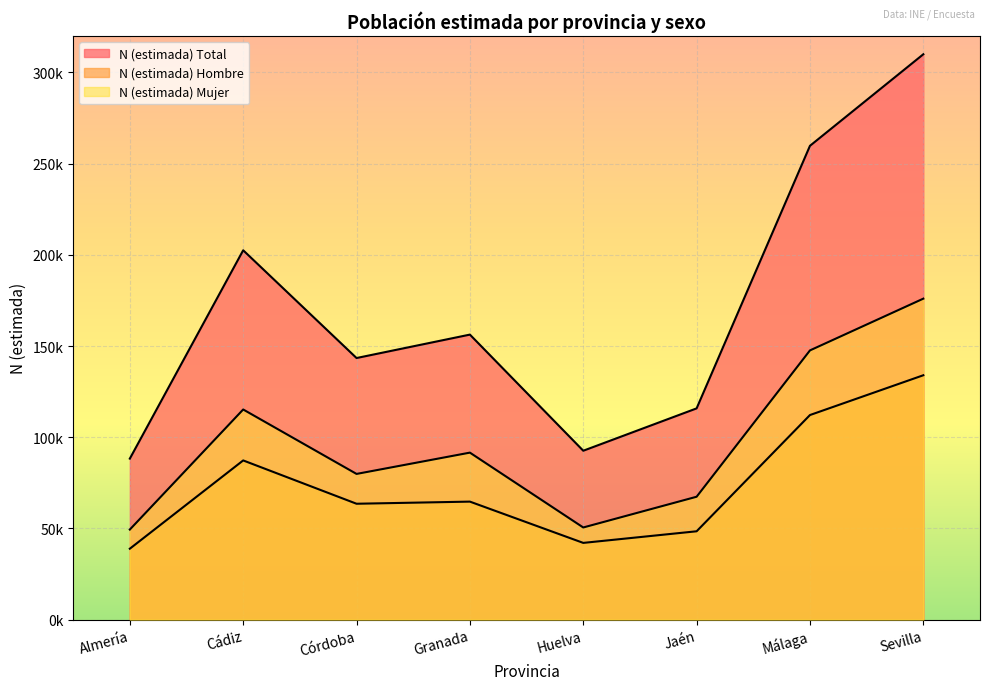

The N (estimada) Mujer series shows 66325 at Almería. True or false?

False